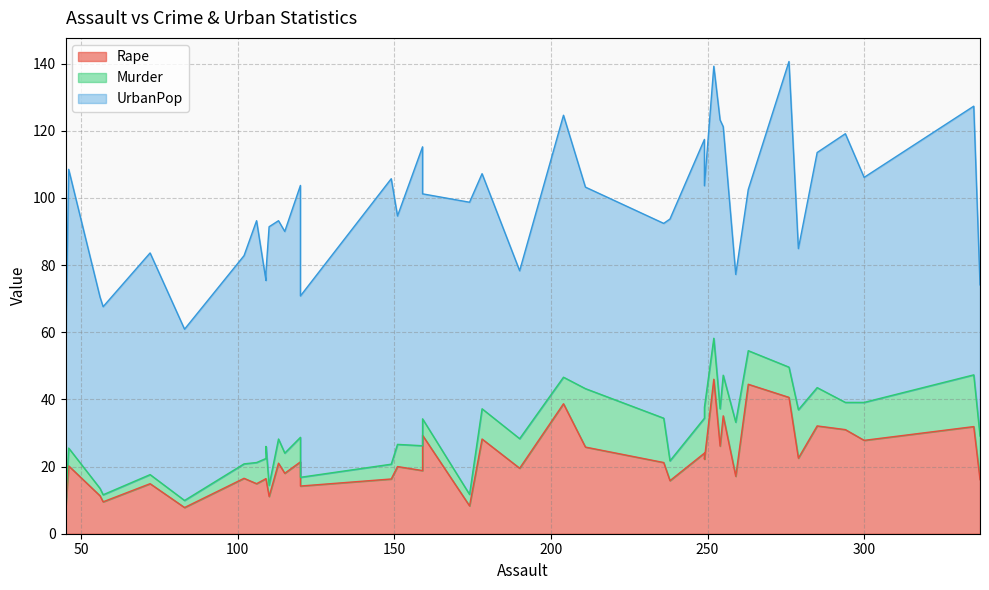

Rank the series by their average value, from lowest to highest.

Murder, Rape, UrbanPop